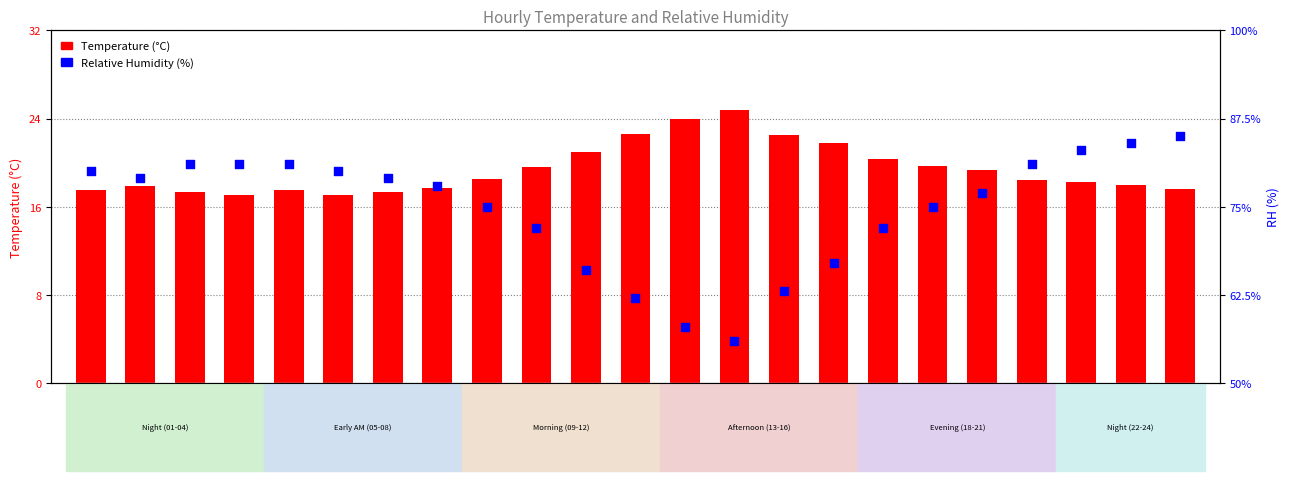

At how many categories does at least one series exceed 37?

23